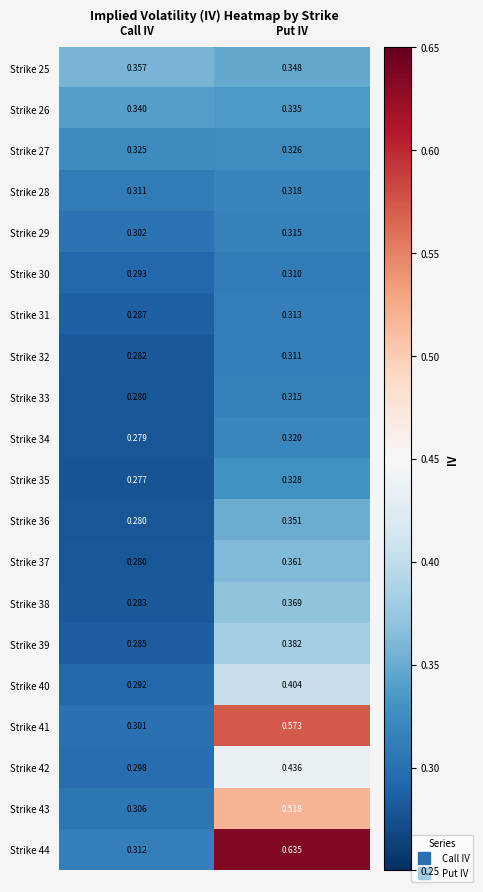

At which category is the sum across all series the highest?

Put IV